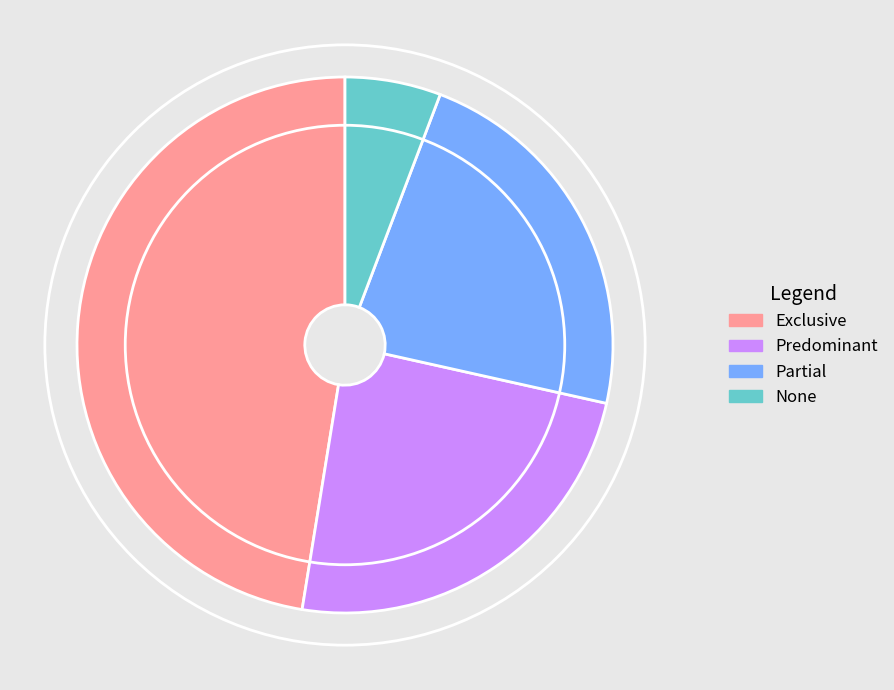

Does Exclusive represent more than half of the total?

No